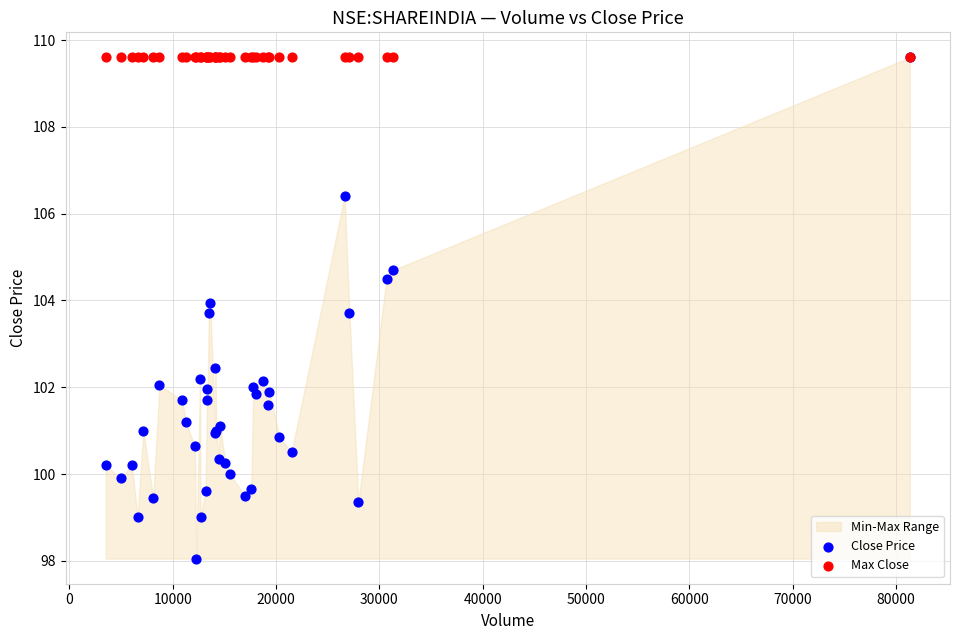

In the Close Price series, what Y value is closest to 103?

102.5